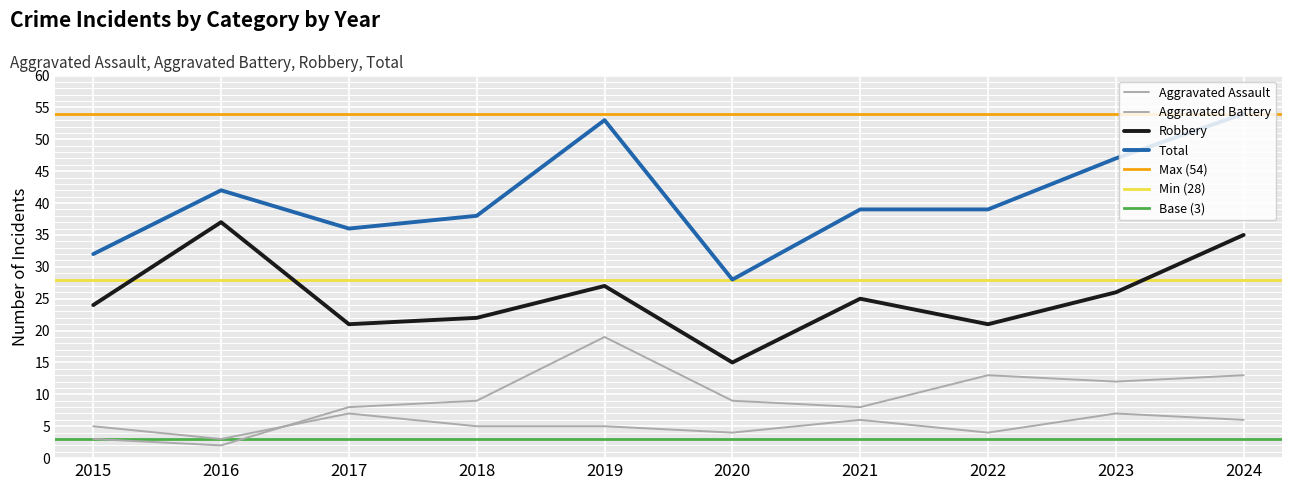

The Aggravated Battery series shows 10 at 2019. True or false?

False